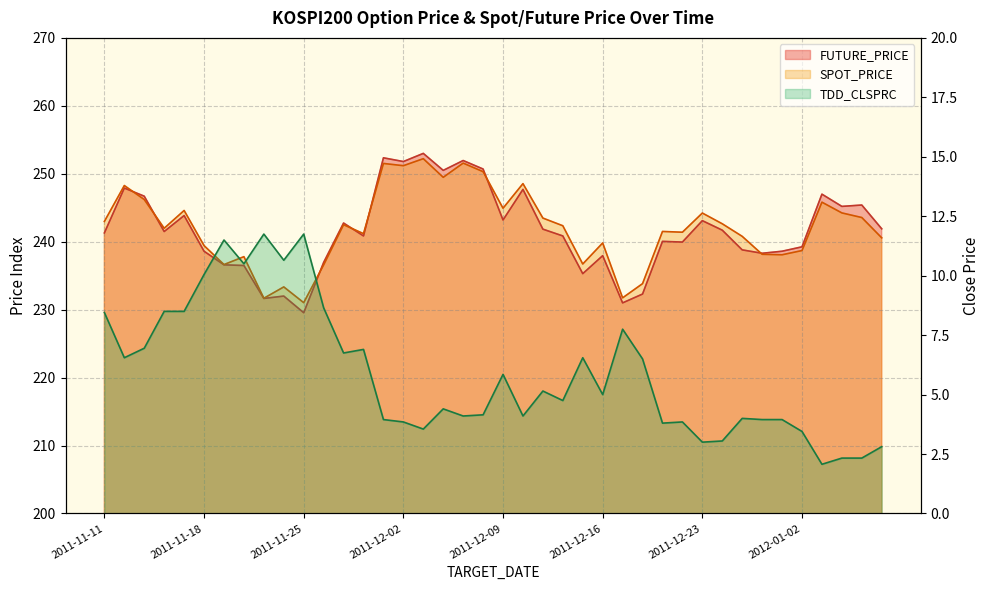

What is the highest value of the FUTURE_PRICE series?

253.0